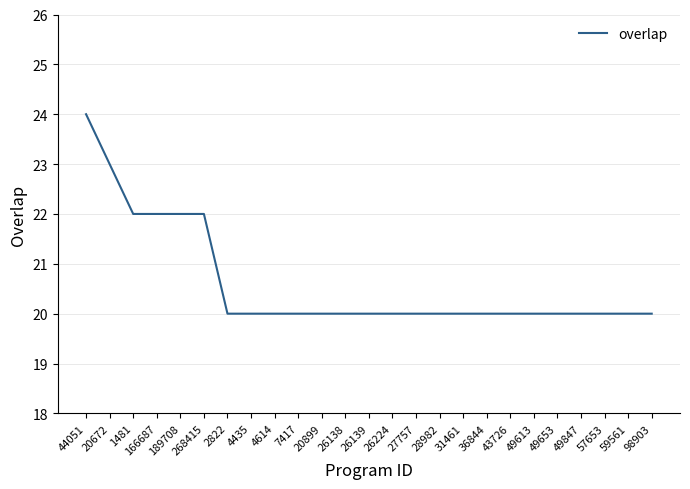

What position from the right is 20899?

15